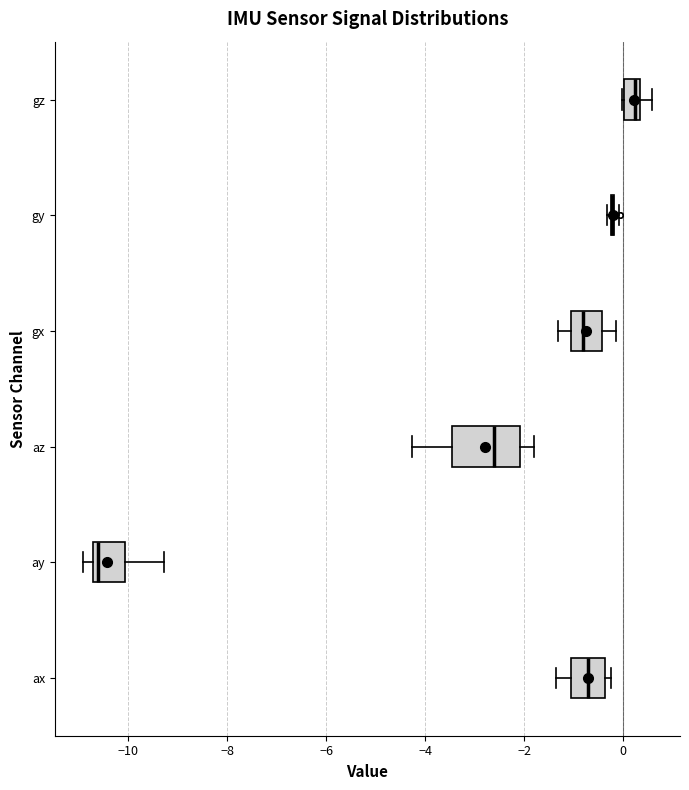

Where is the left edge of the box for gx on the x-axis? The values are not printed on the chart, so give them approximately, as read against the axis.

-1.0